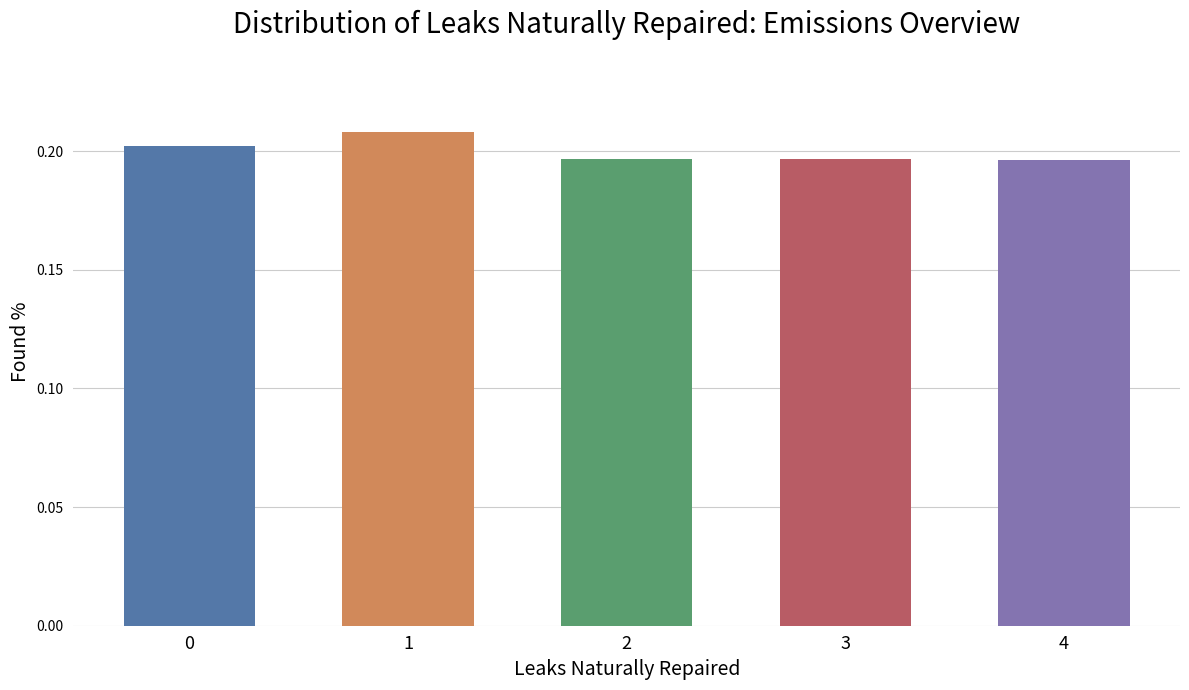

Count the values in the range 0 to 1.

5